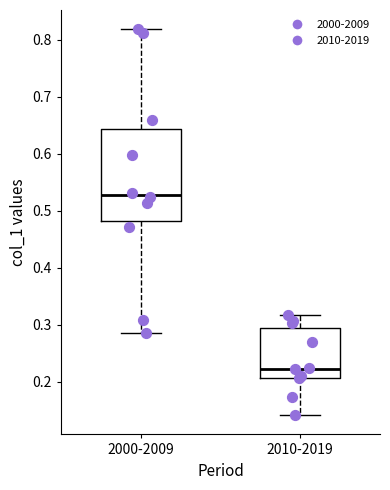

Where does the lower whisker of the box for 2000-2009 end on the y-axis? The values are not printed on the chart, so give them approximately, as read against the axis.

0.29